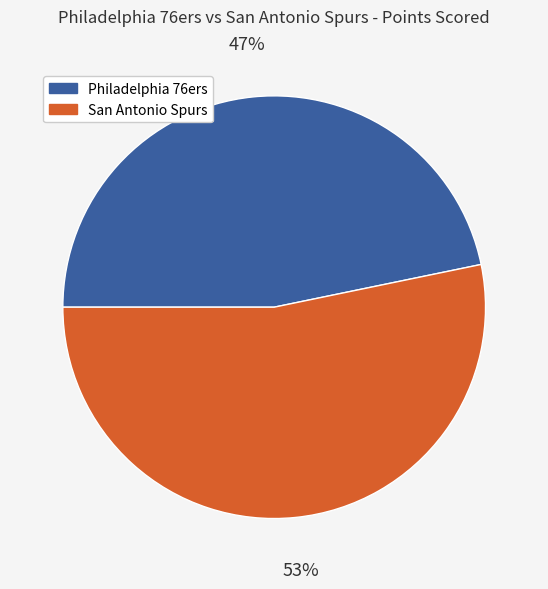

To the nearest percent, what is the average slice percentage?

50%